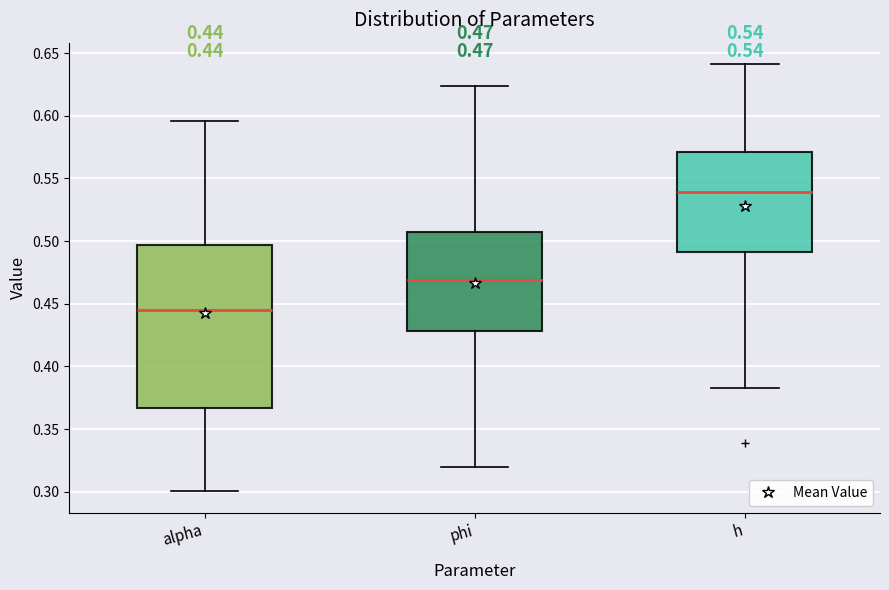

Which box has the lowest median line?

alpha